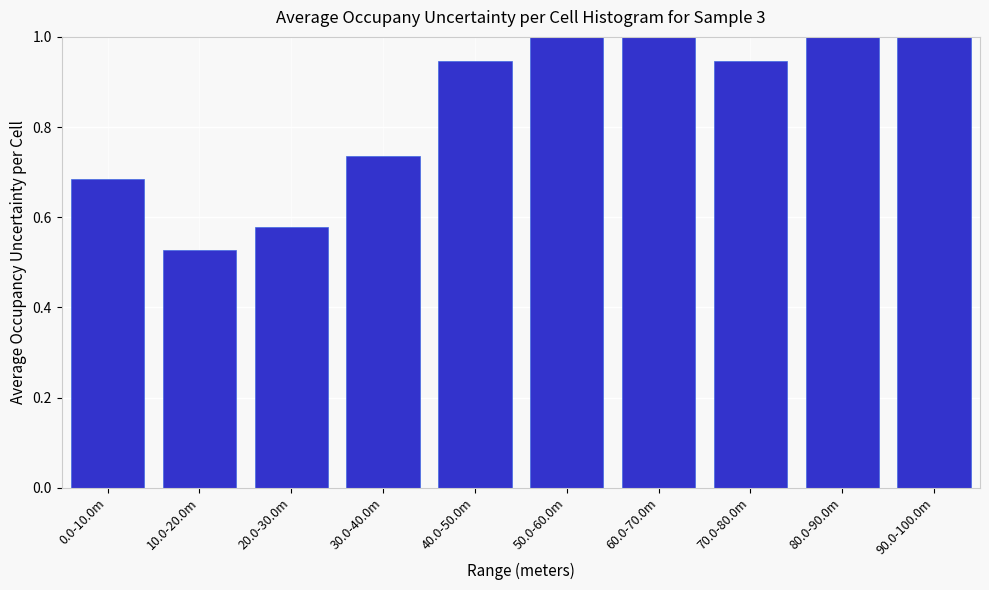

What is the label of the 3rd bar from the right?

70.0-80.0m